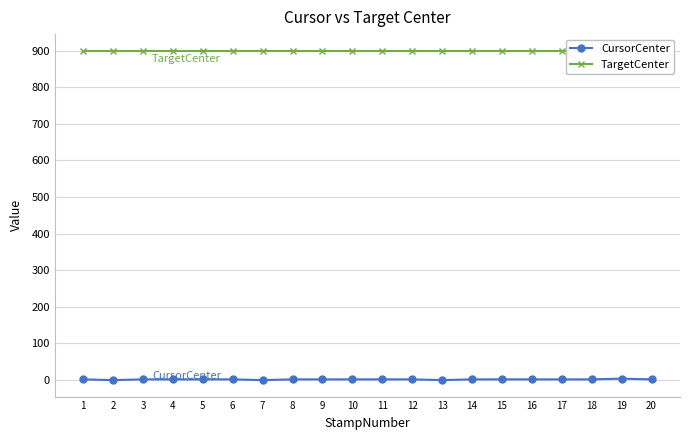

What is the value of the TargetCenter point at the 9th from the left?

900